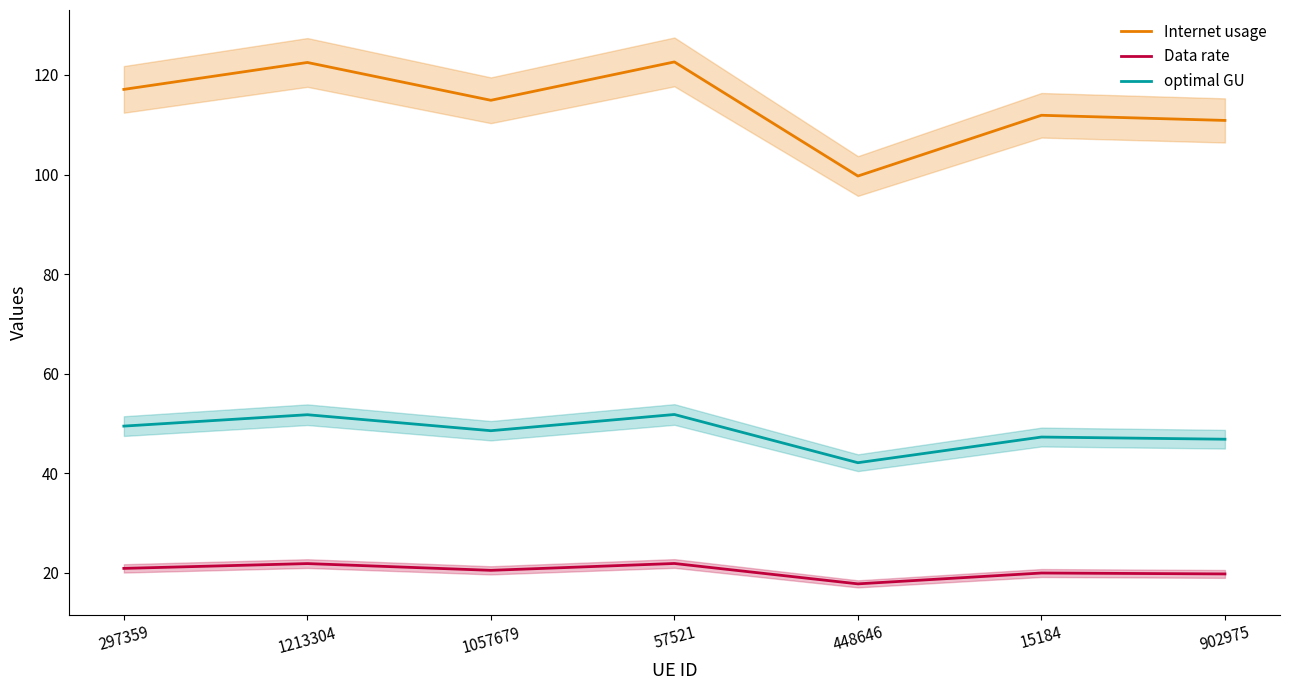

True or false: optimal GU and Internet usage cross at least once.

False